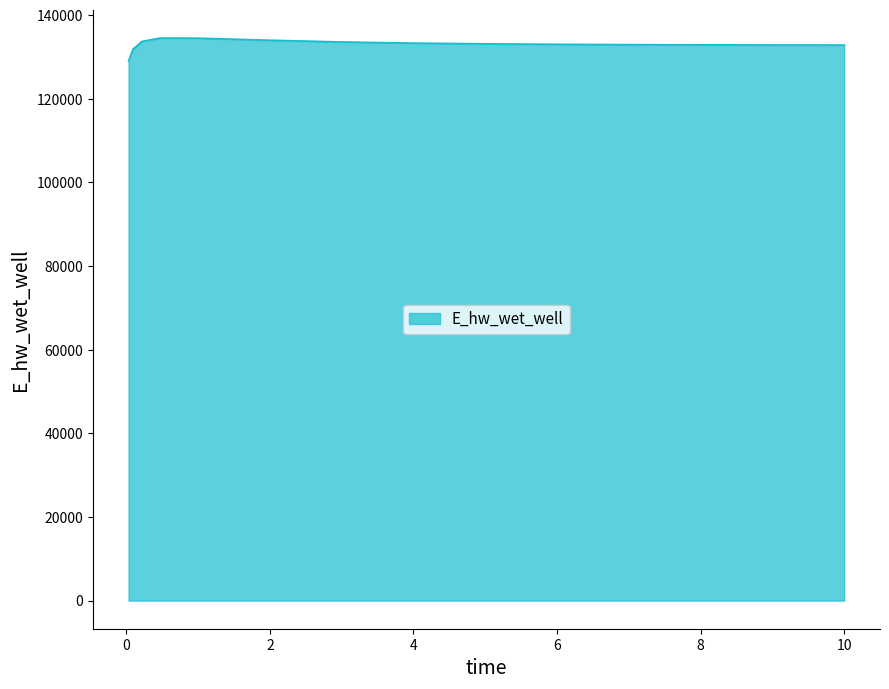

What is the difference between the maximum and minimum values?

5493.8